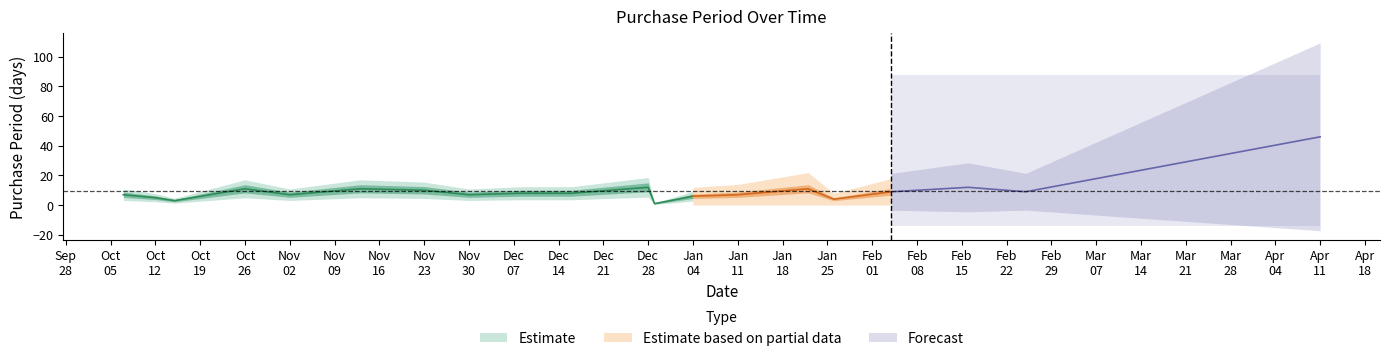

Reading left to right, extract all data points from this chart.

7	5	3	11	7	11	10	7	8	8	12	1	6	7	11	4	9	12	9	46